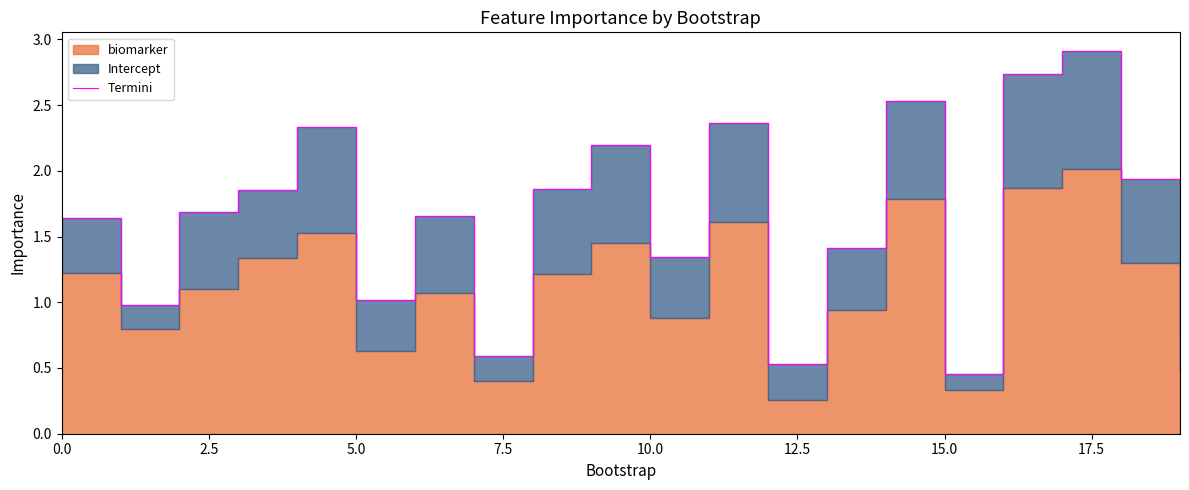

What is the difference between the second highest and minimum values?

2.3